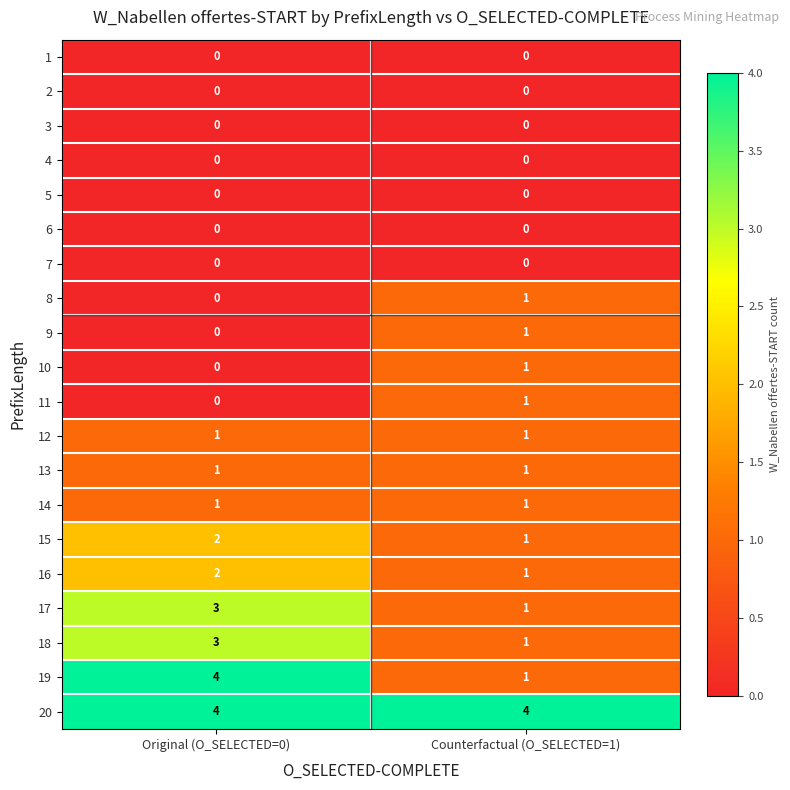

Read the 19 value at Original (O_SELECTED=0).

4